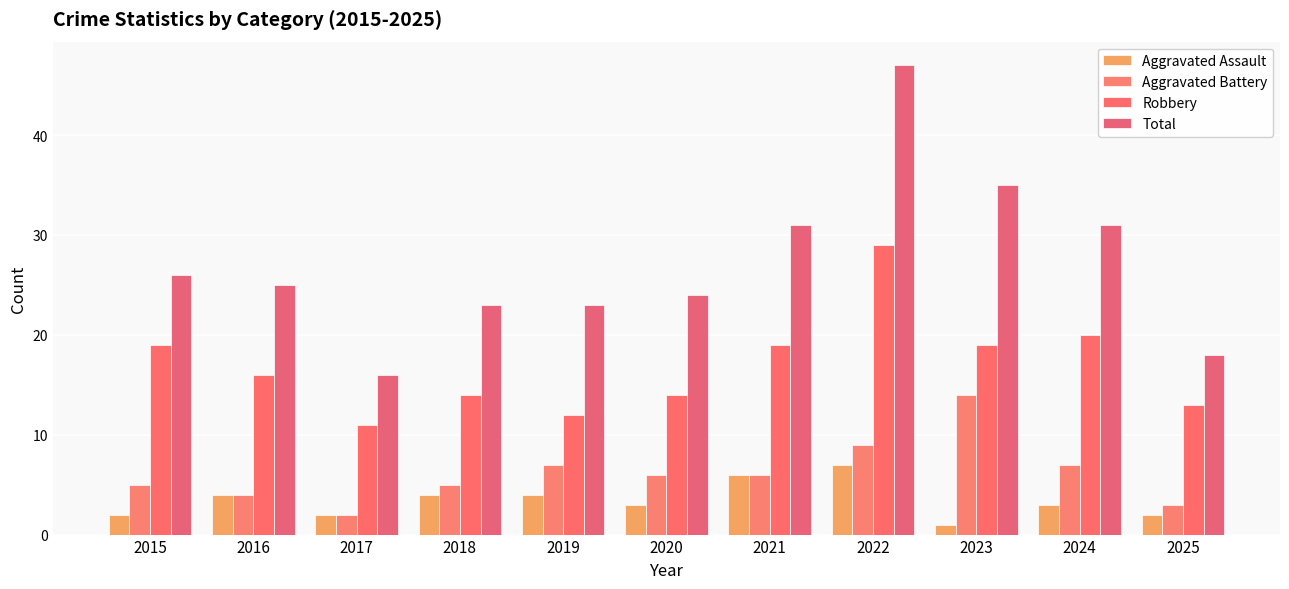

Does the chart contain any negative values?

No